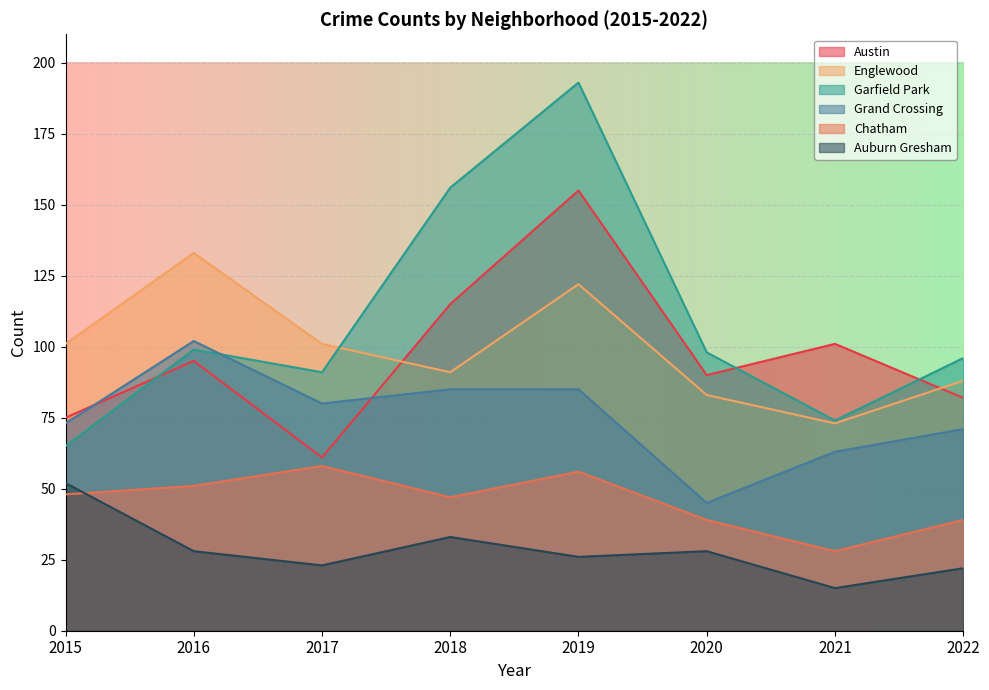

What is the difference between the Auburn Gresham values at 2017 and 2015?

29